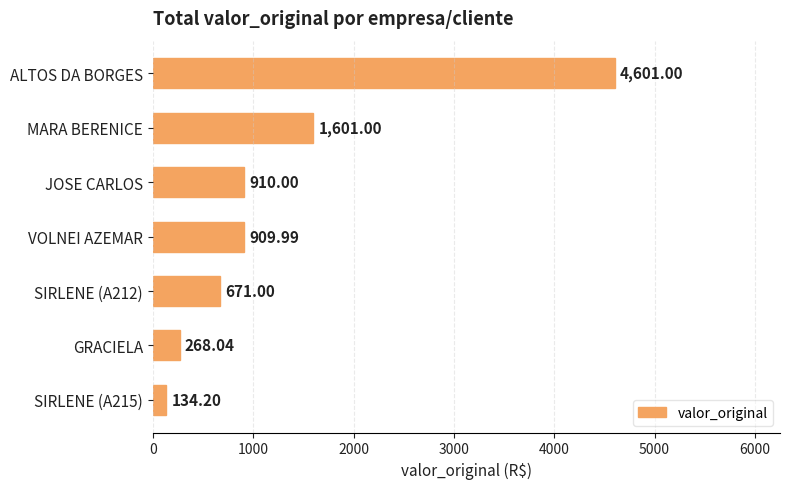

Between VOLNEI AZEMAR and GRACIELA, which is larger?

VOLNEI AZEMAR